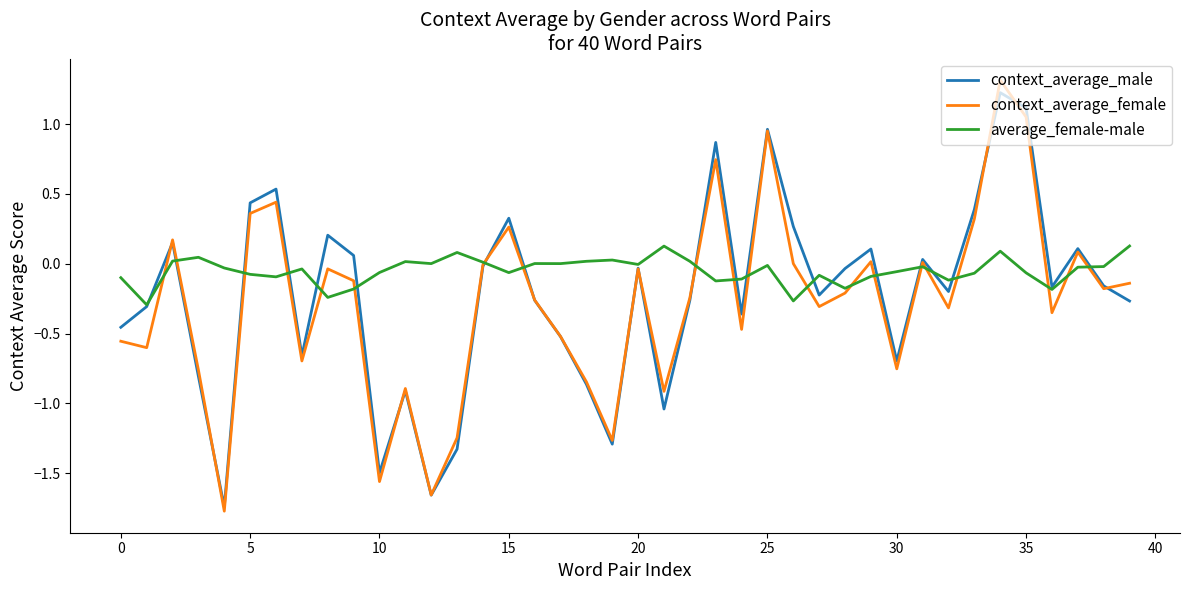

What is the minimum value shown in the chart?

-1.8